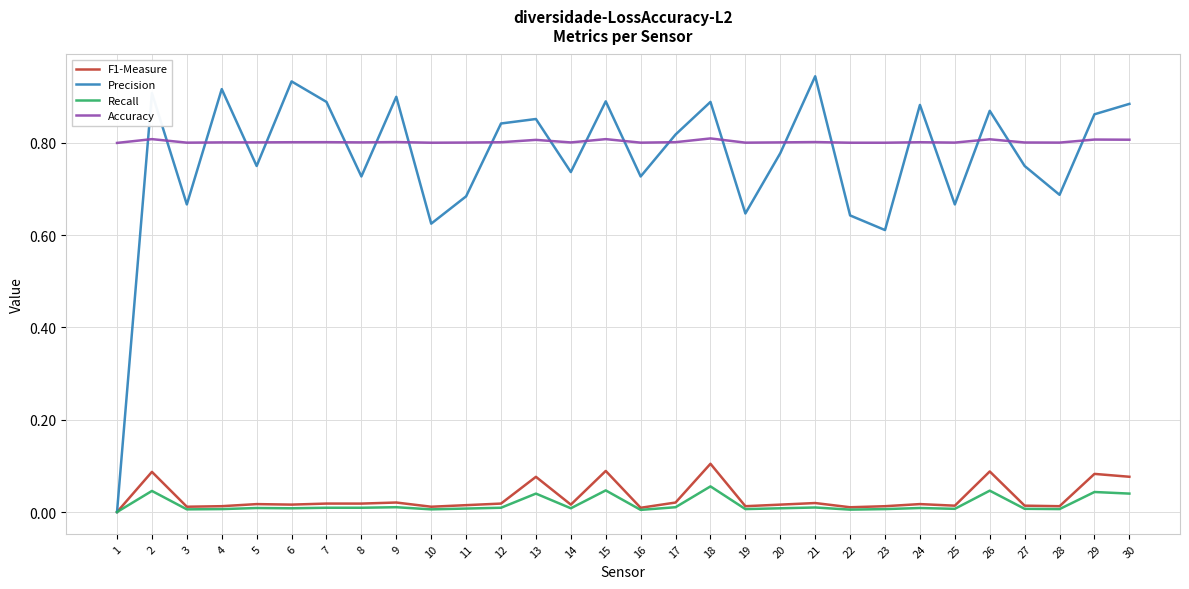

True or false: Recall and Accuracy intersect in this chart.

False